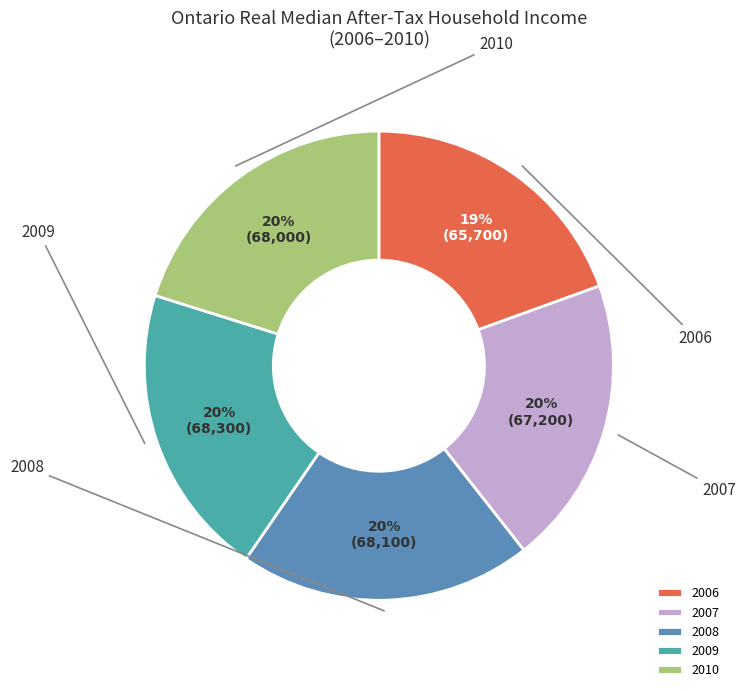

Rank the categories by value from highest to lowest.

2009, 2008, 2010, 2007, 2006